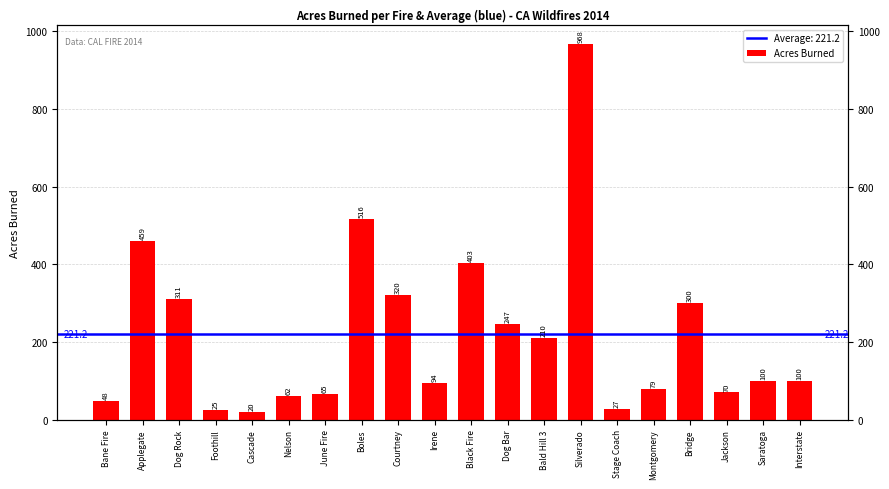

What value does the data have at Boles?

516